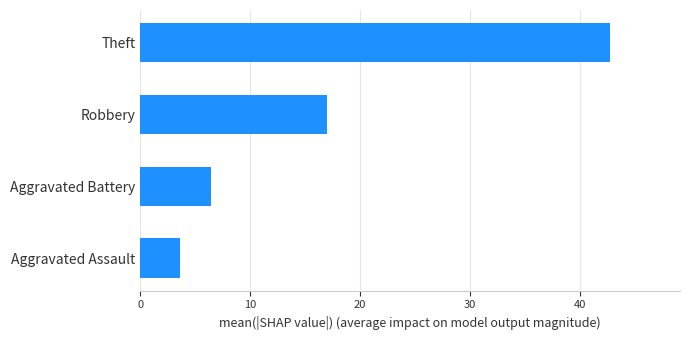

Rank the categories by value from highest to lowest.

Theft, Robbery, Aggravated Battery, Aggravated Assault